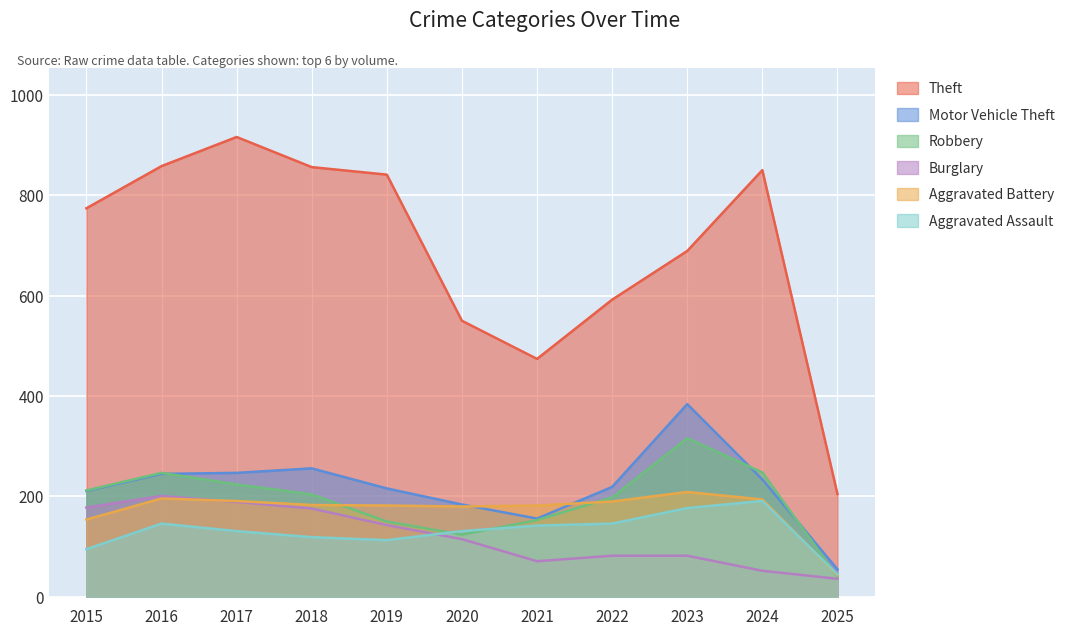

How many lines are shown in the chart?

6